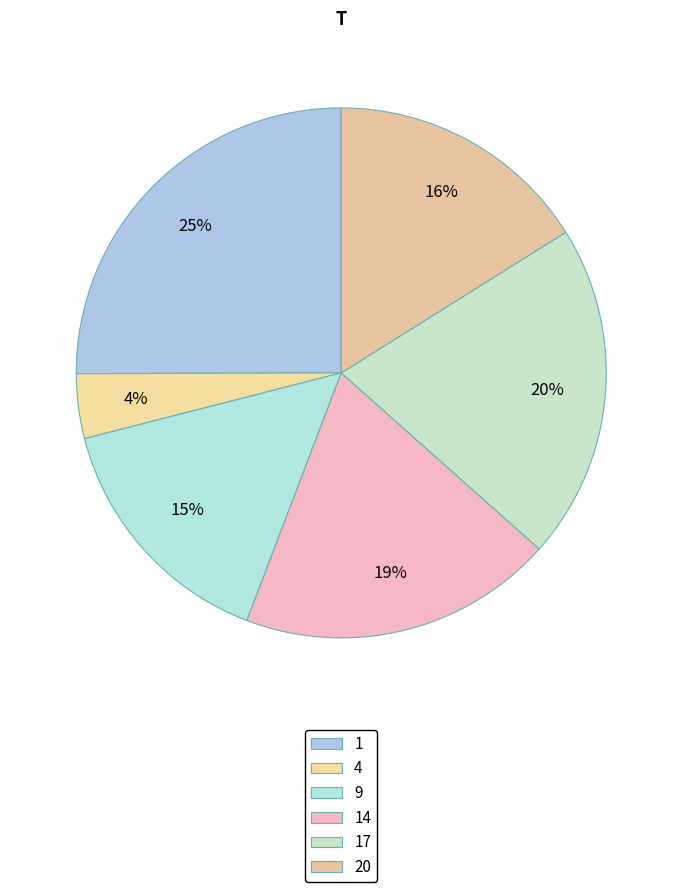

How many segments does this pie chart have?

6